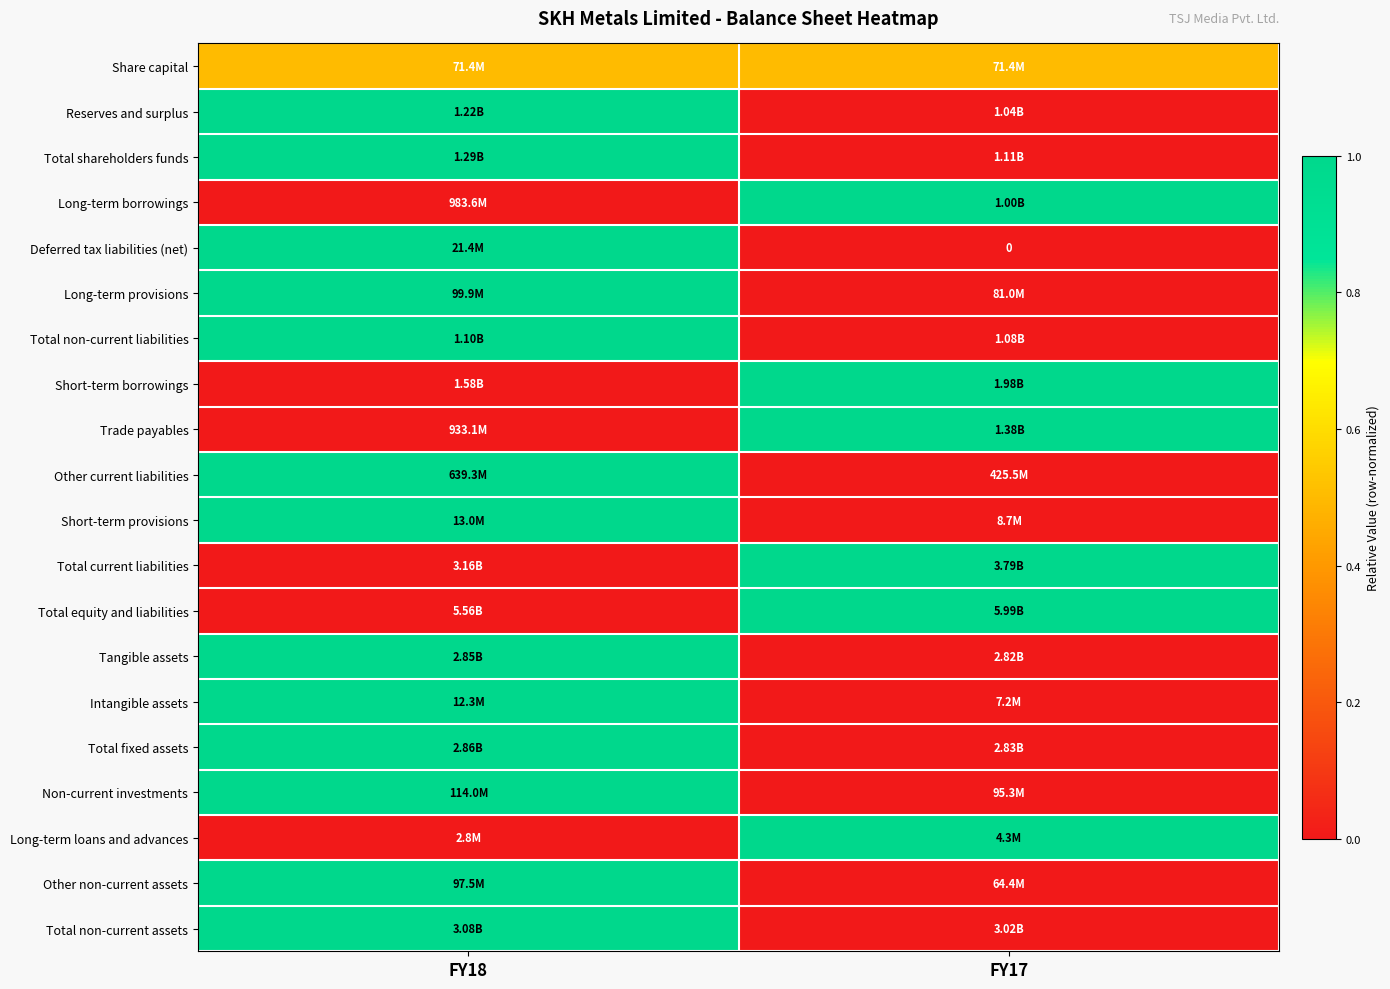

List the labels in order of Total non-current liabilities value, smallest first.

FY17, FY18